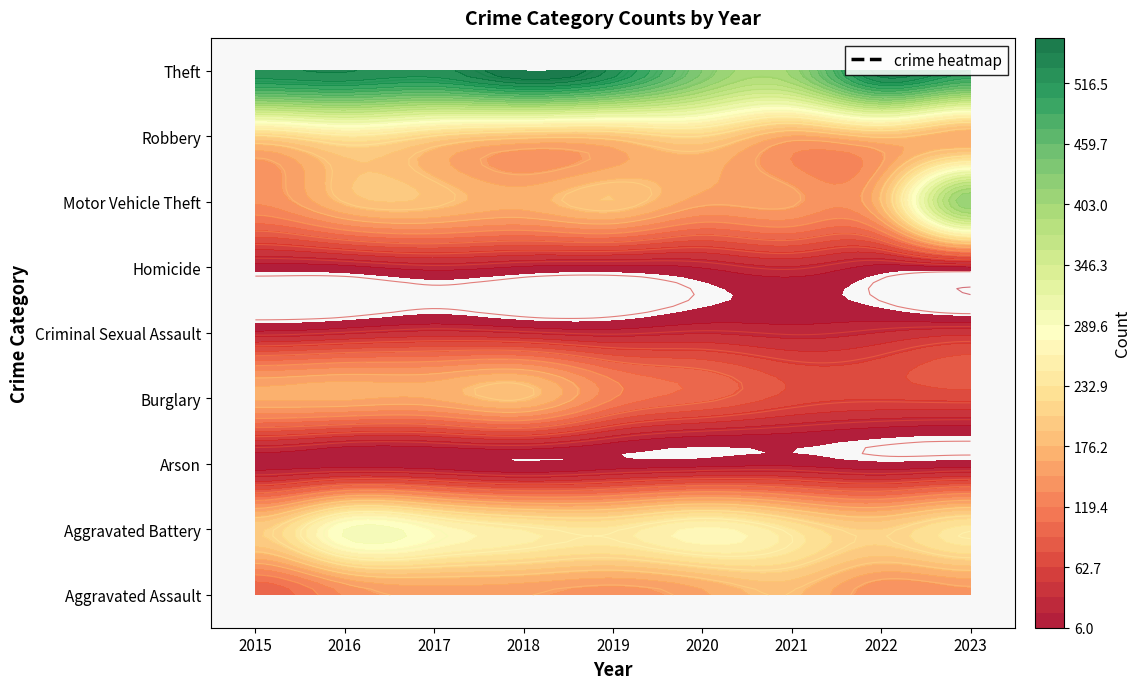

Which series changed the most between 2022 and 2023?

Motor Vehicle Theft